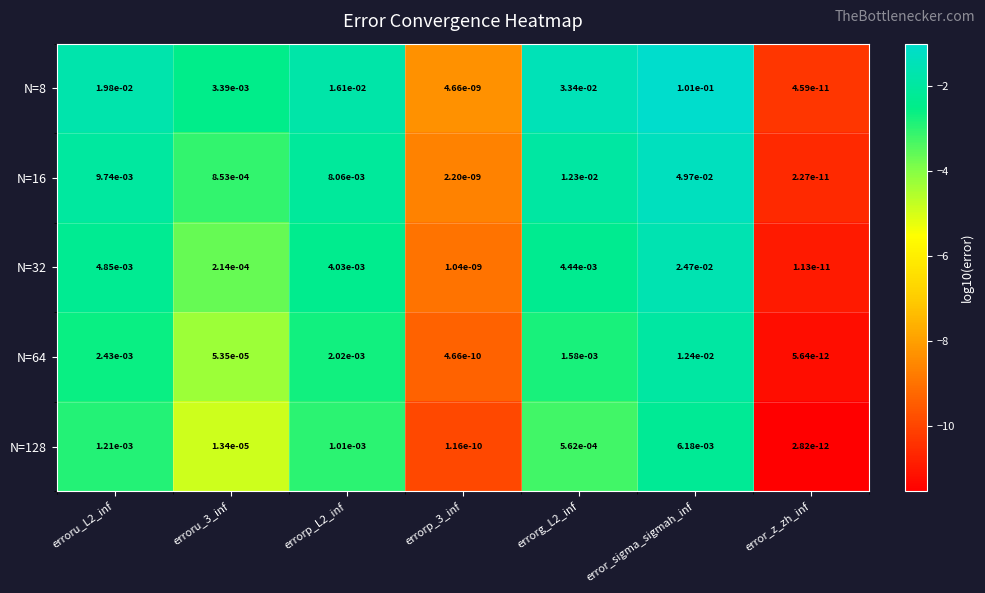

Which series has the largest total across all categories?

N=8